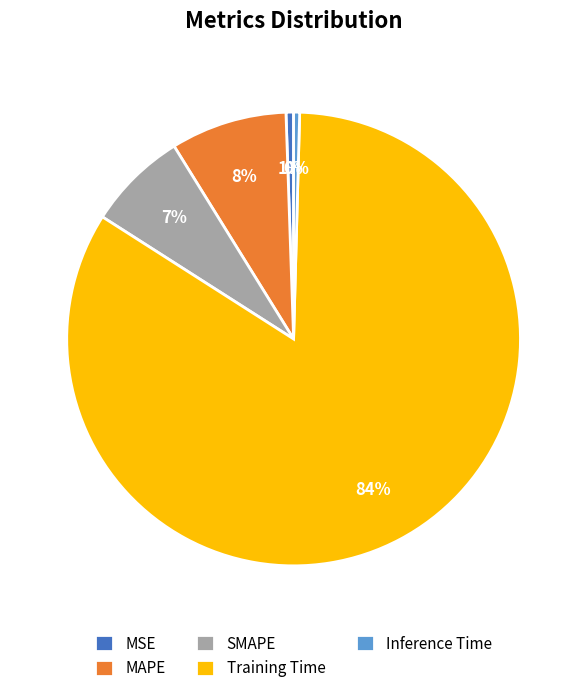

To the nearest percent, what portion does Training Time represent?

84%